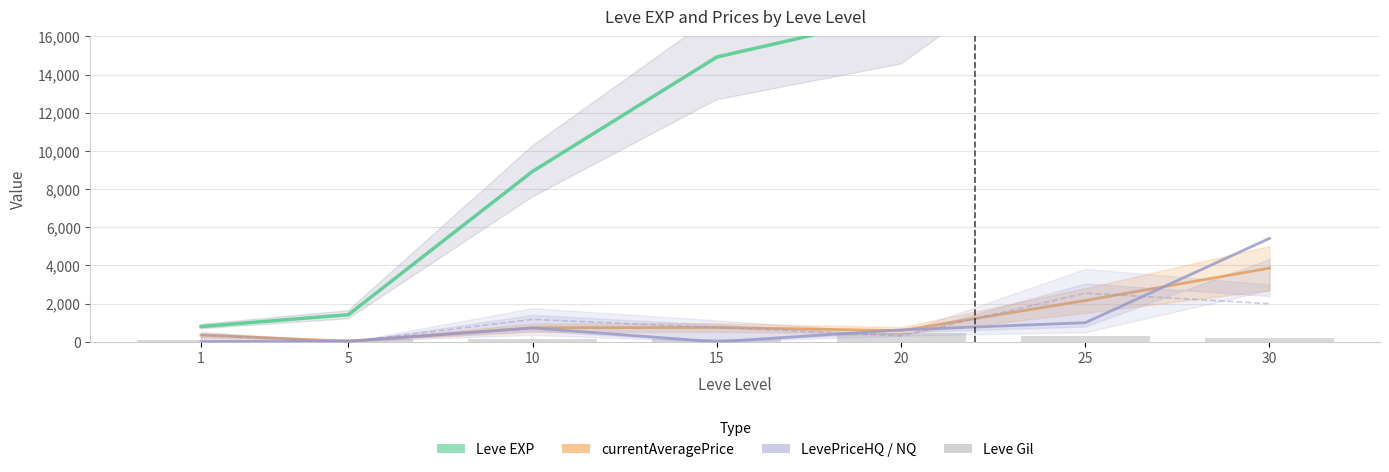

List the labels in order of LevePriceNQ value, smallest first.

1, 15, 5, 20, 10, 25, 30